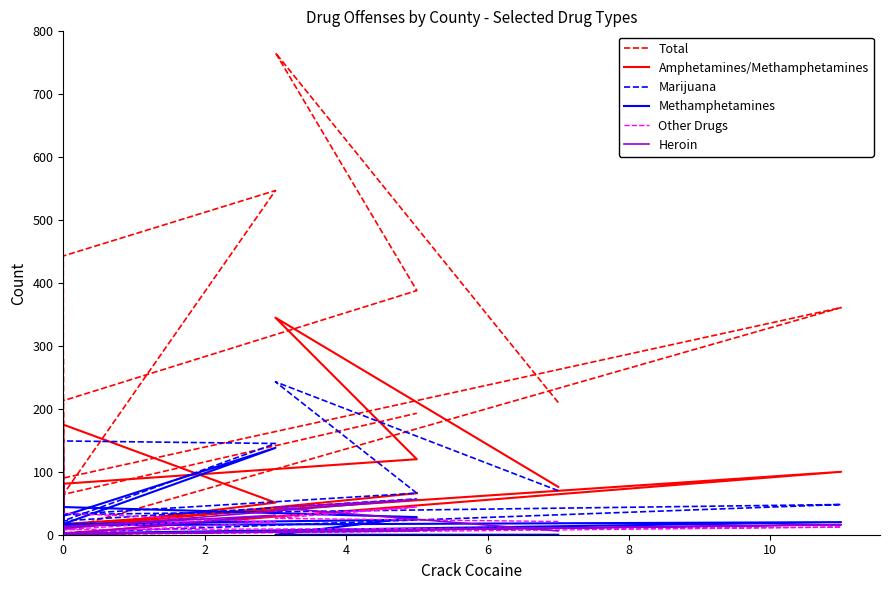

Is it true that Methamphetamines equals -78 at 0?

False